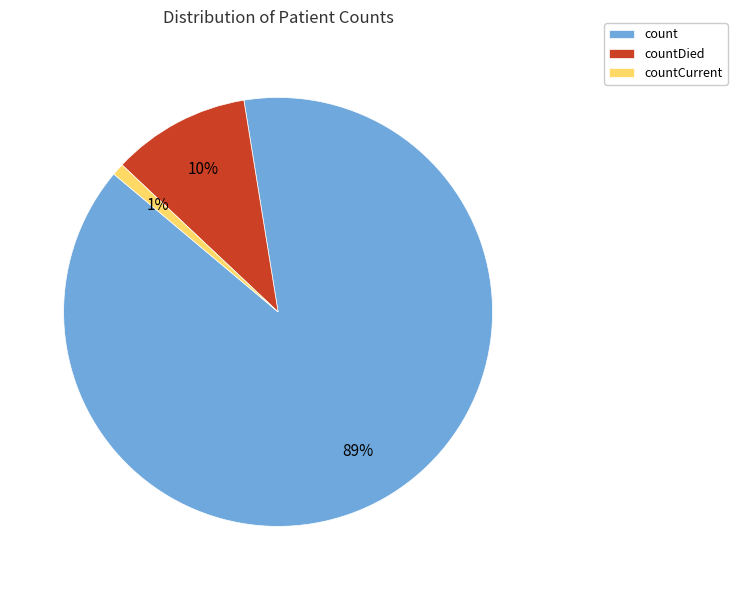

Is there a majority slice in this chart?

Yes